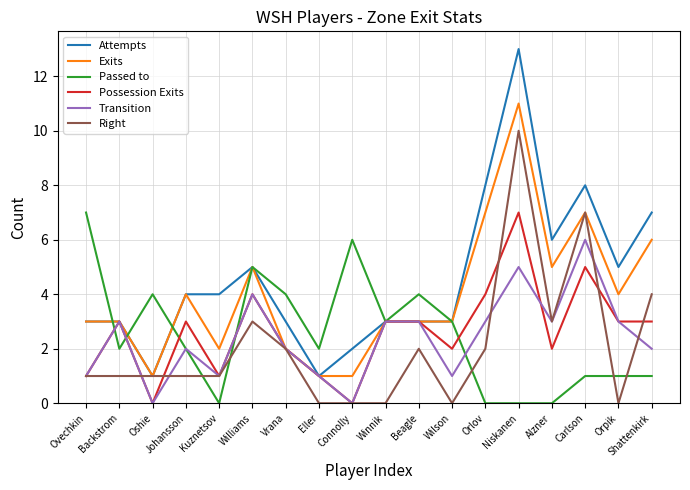

The value of Transition at Beagle is 3. True or false?

True